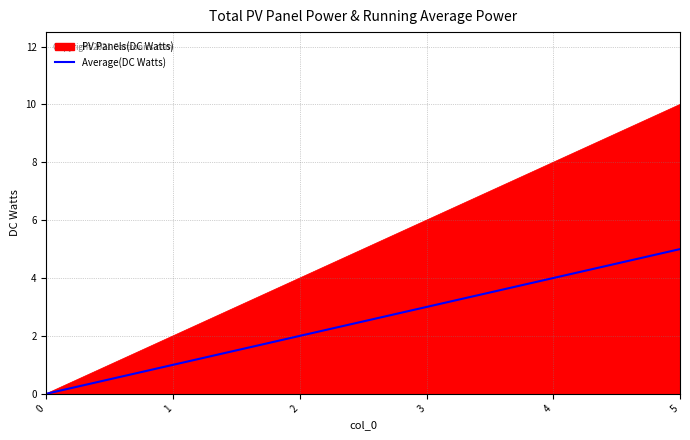

At which category is the sum across all series the highest?

5